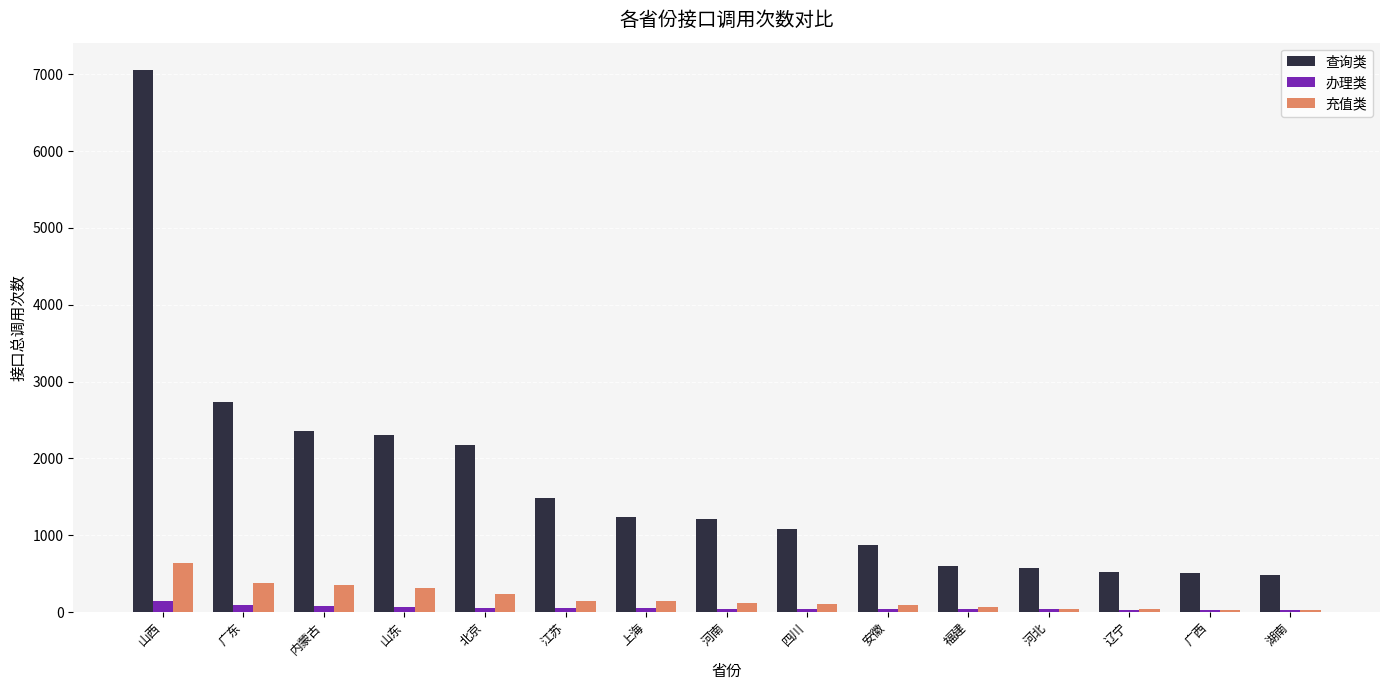

List the series in order of their peak value, lowest first.

办理类, 充值类, 查询类